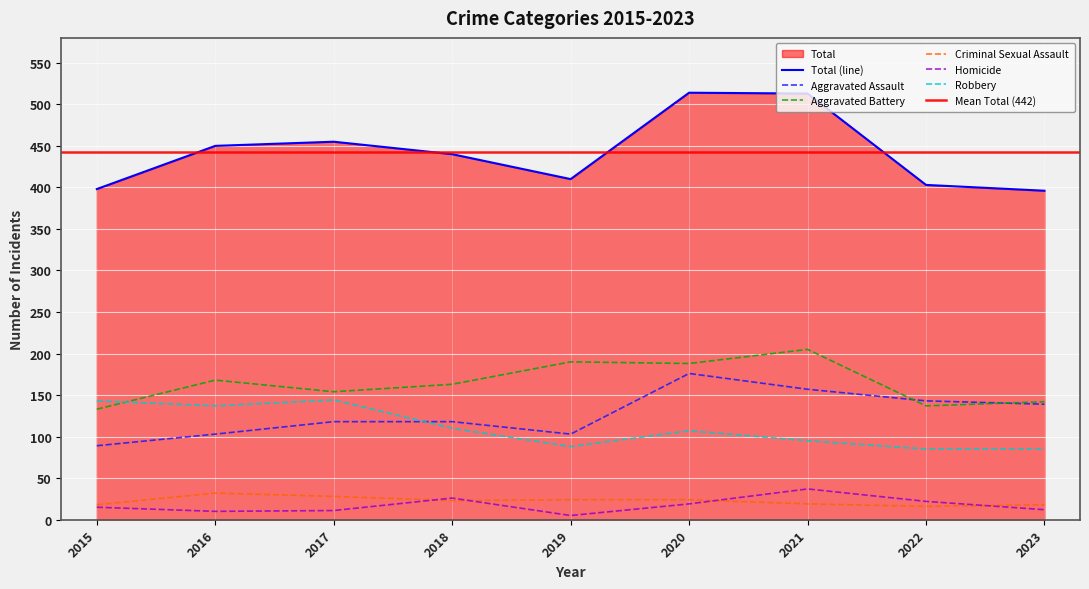

List the labels in order of Criminal Sexual Assault value, largest first.

2016, 2017, 2019, 2020, 2018, 2021, 2015, 2023, 2022